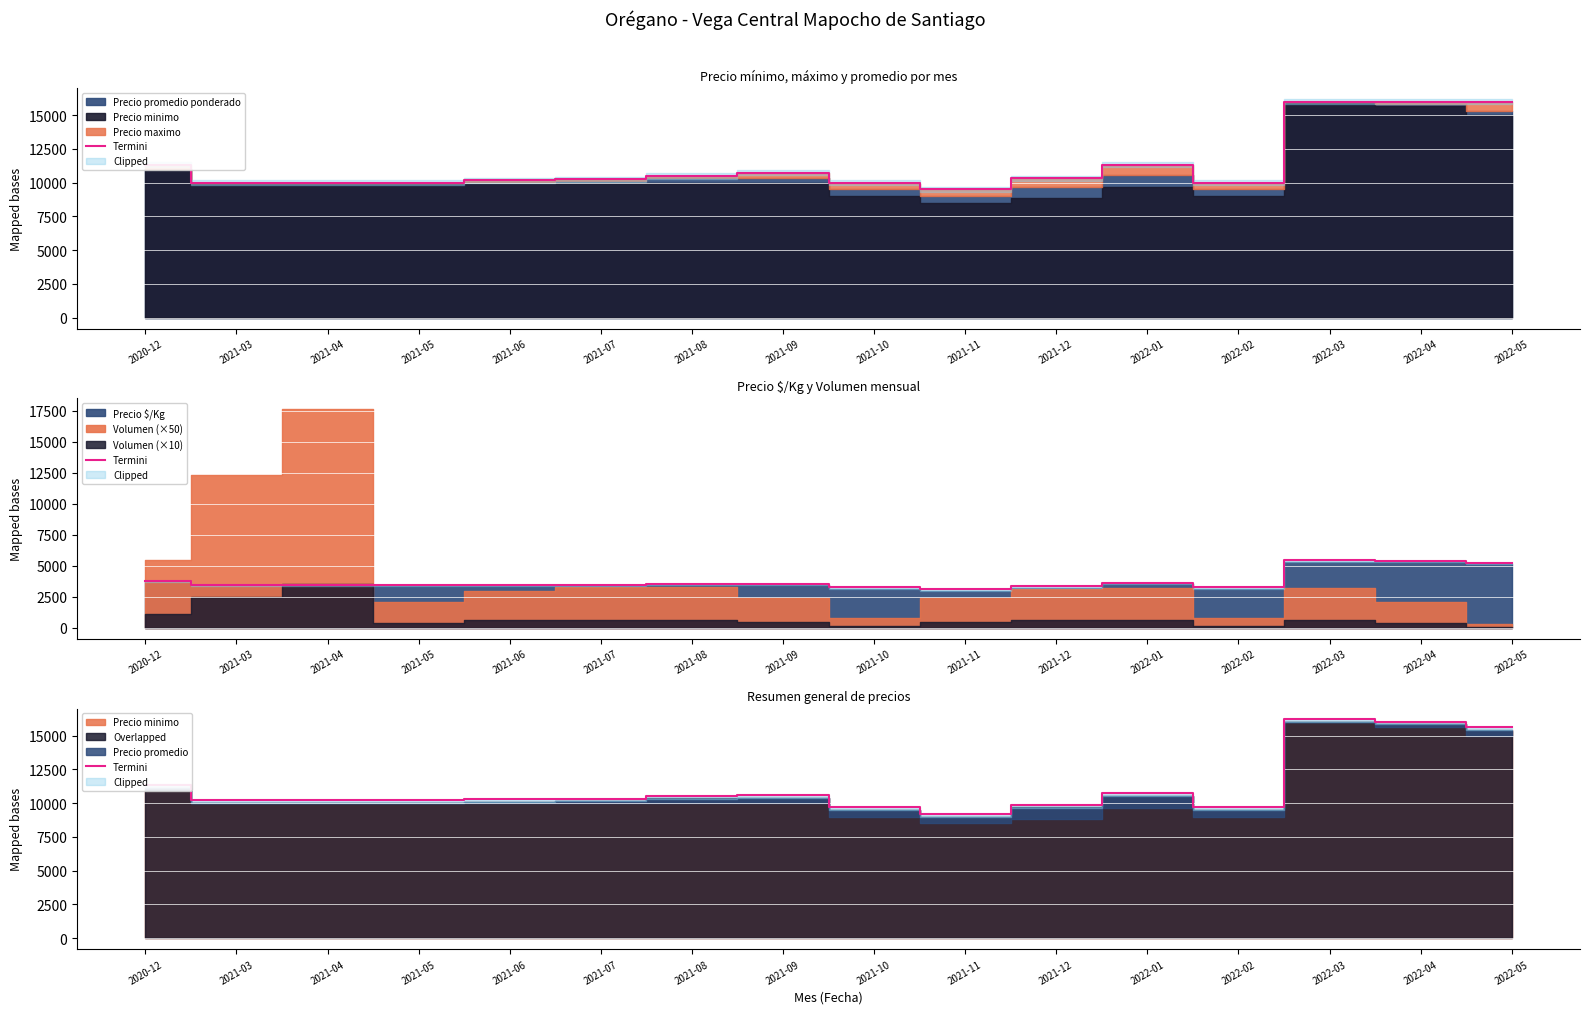

At which category does the data reach its first local valley?

2021-11